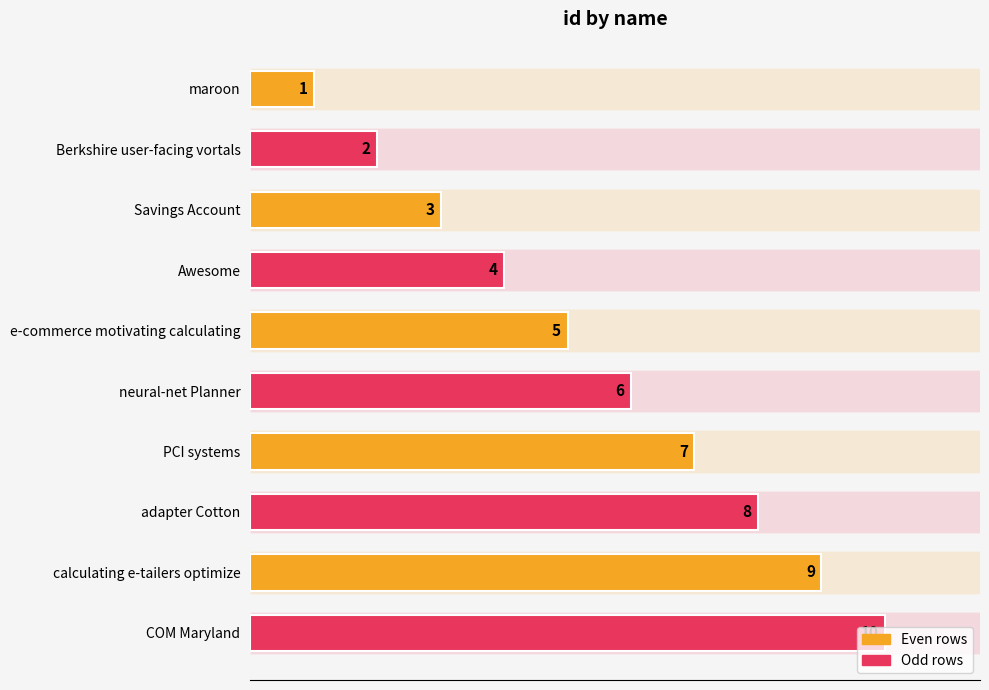

Between COM Maryland and e-commerce motivating calculating, which is larger?

COM Maryland